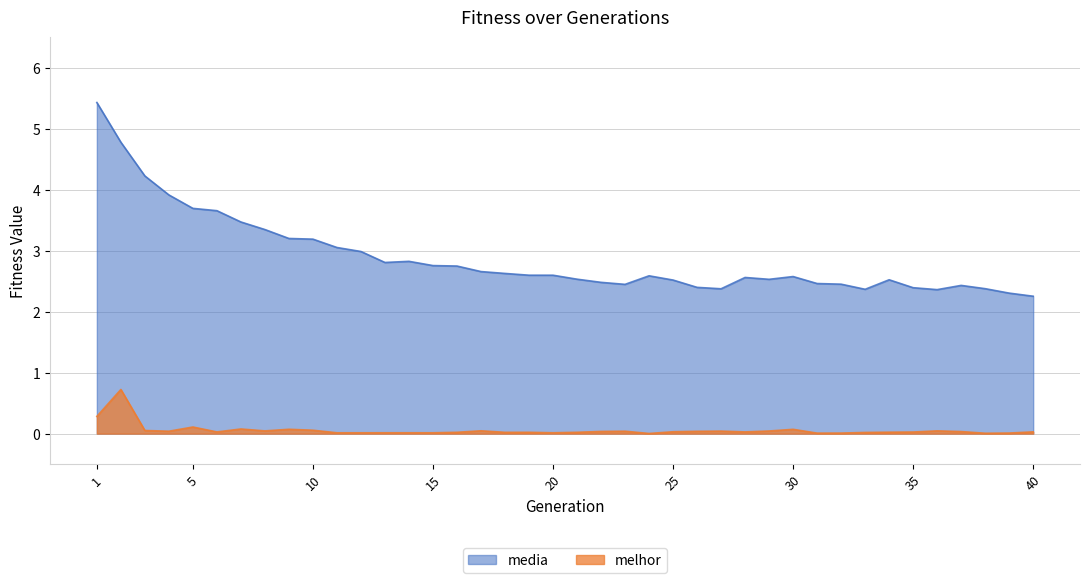

In melhor, how many points are lower than both neighbors (excluding endpoints)?

10